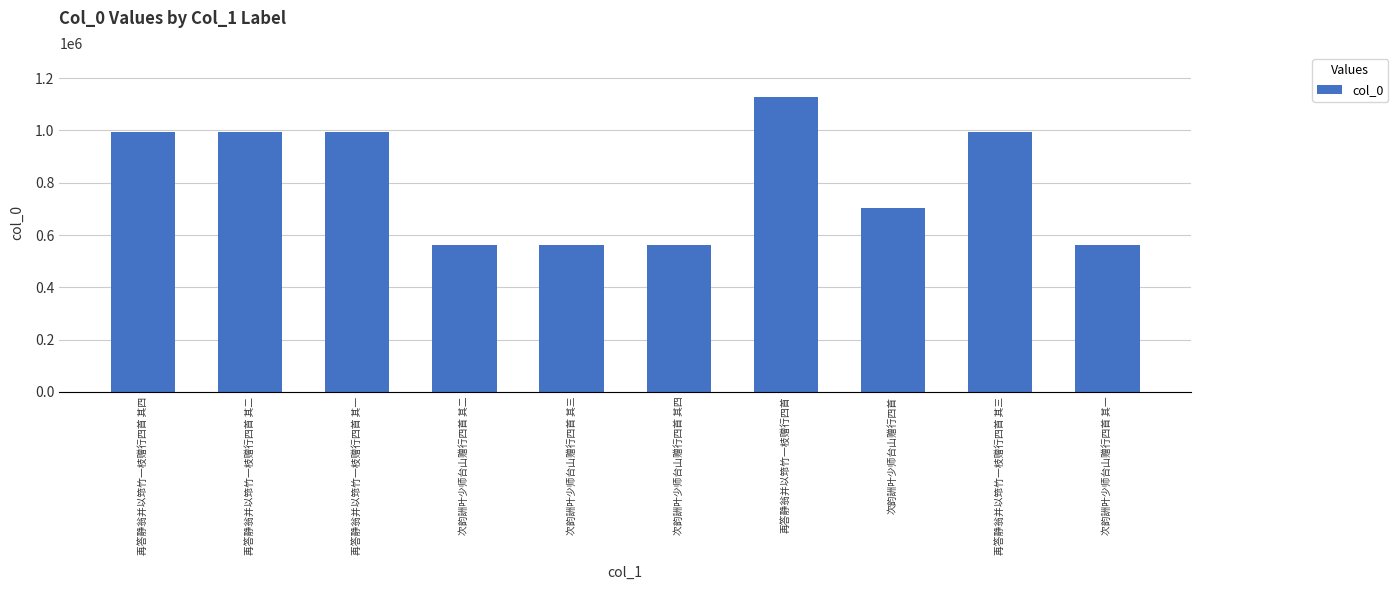

What is the sum of all values?

8063658